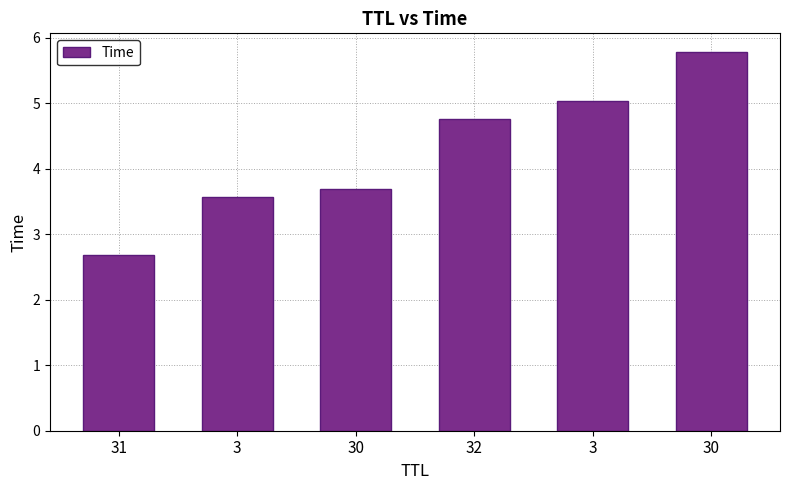

Is it true that the value at 3 is 2.5?

False